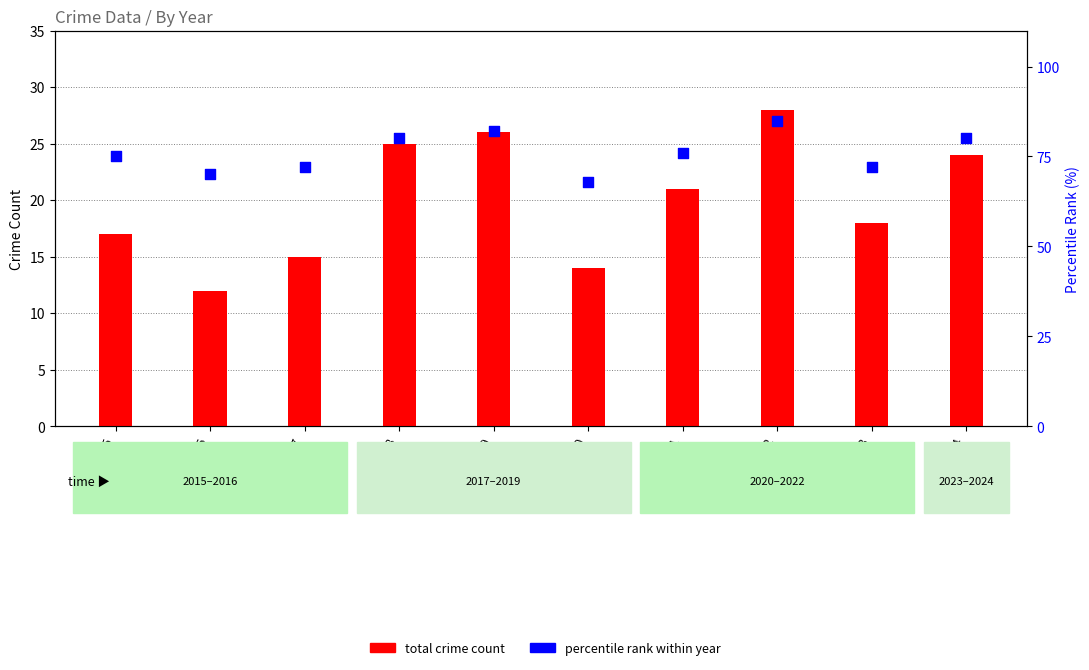

Which series has the largest total across all categories?

percentile rank within year